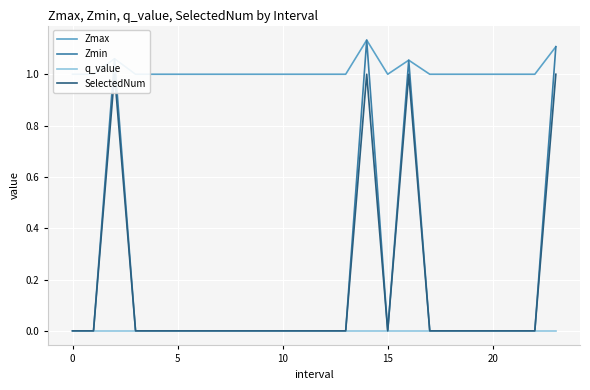

How many lines are shown in the chart?

4